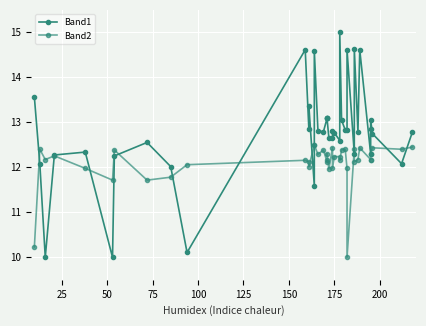

How many categories are shown in the chart?

40